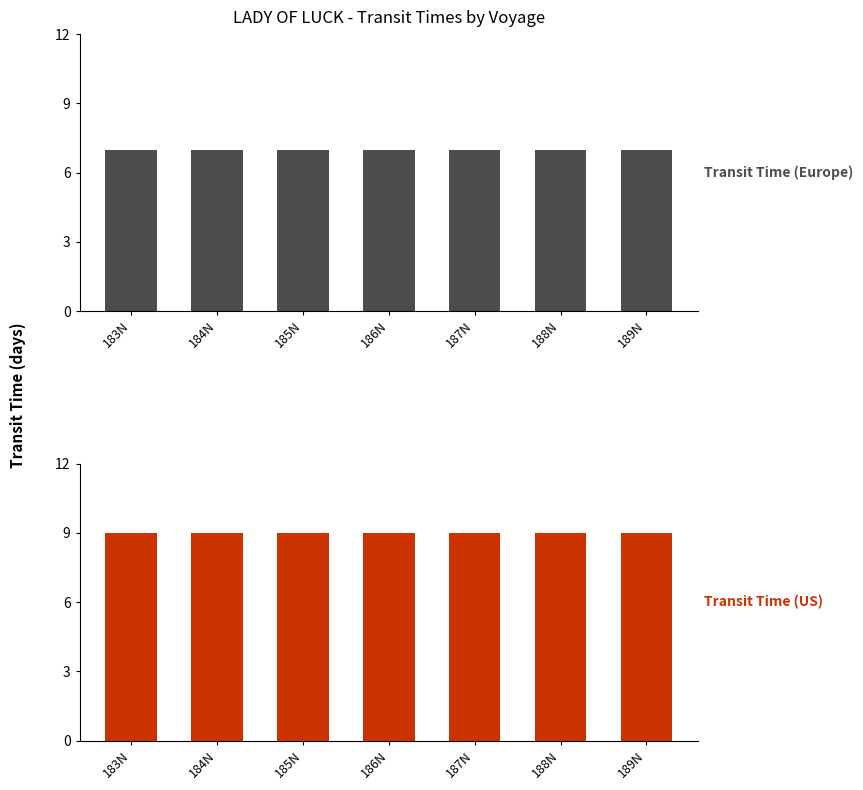

What position from the right is 185N?

5